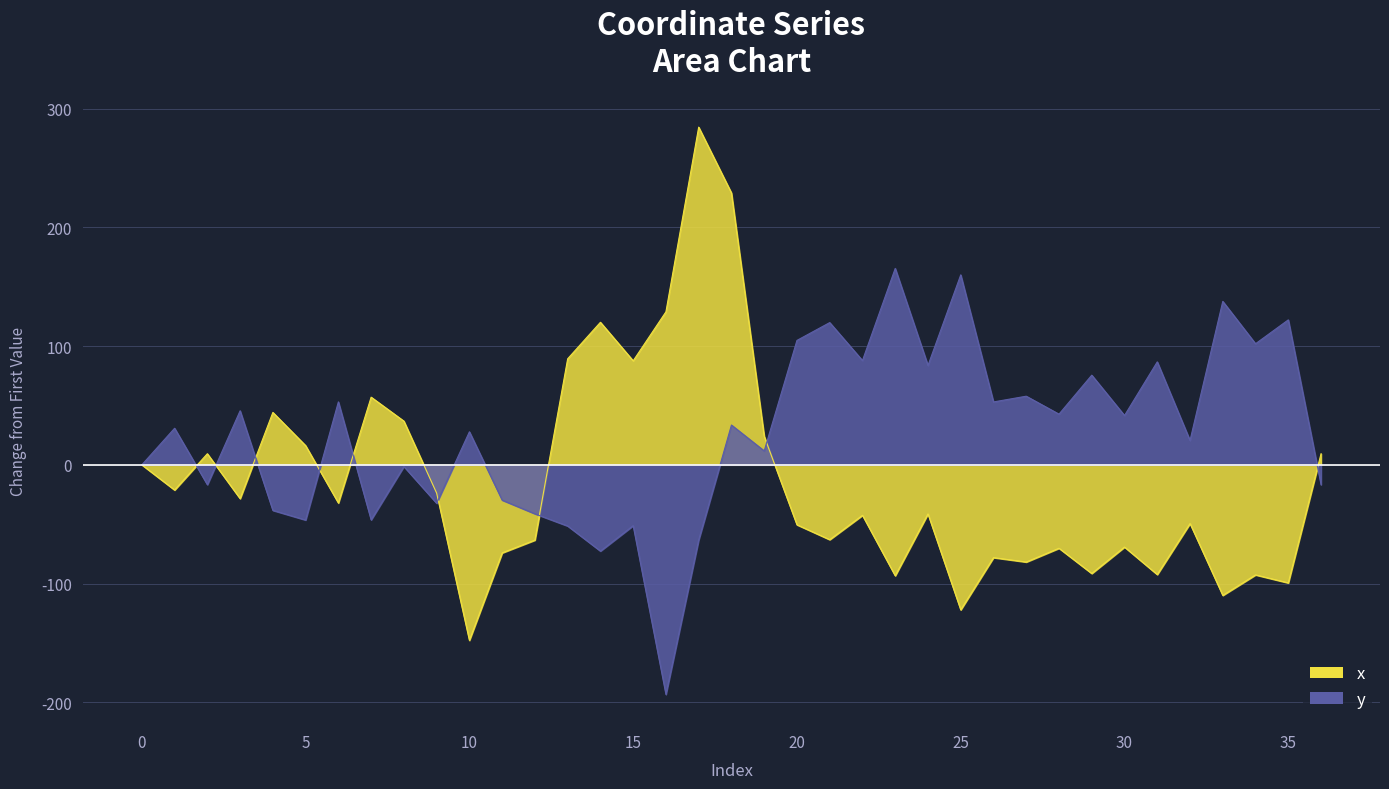

Rank the series at 34 from highest to lowest value.

y, x